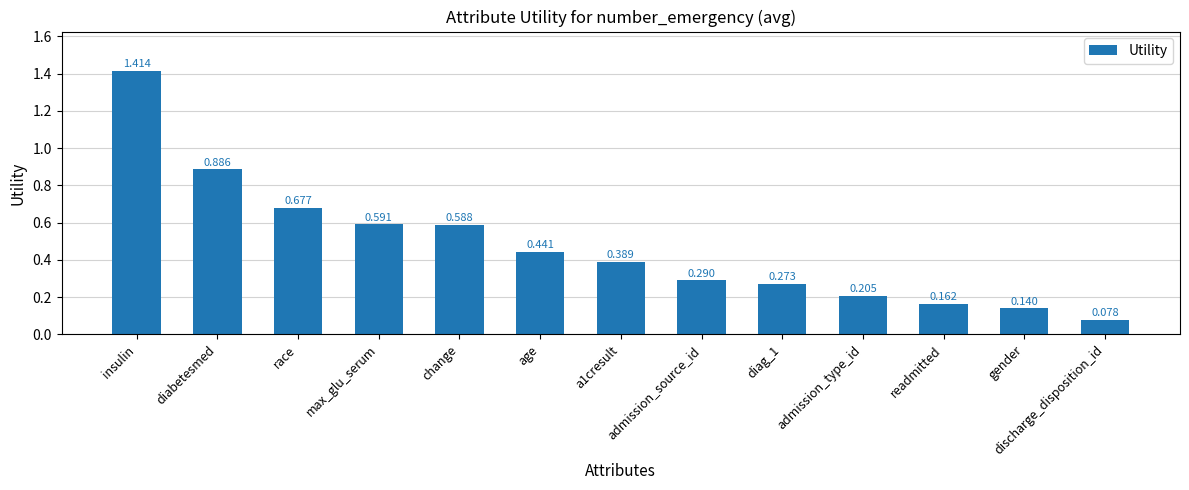

True or false: the data shows 0.1 at readmitted.

False